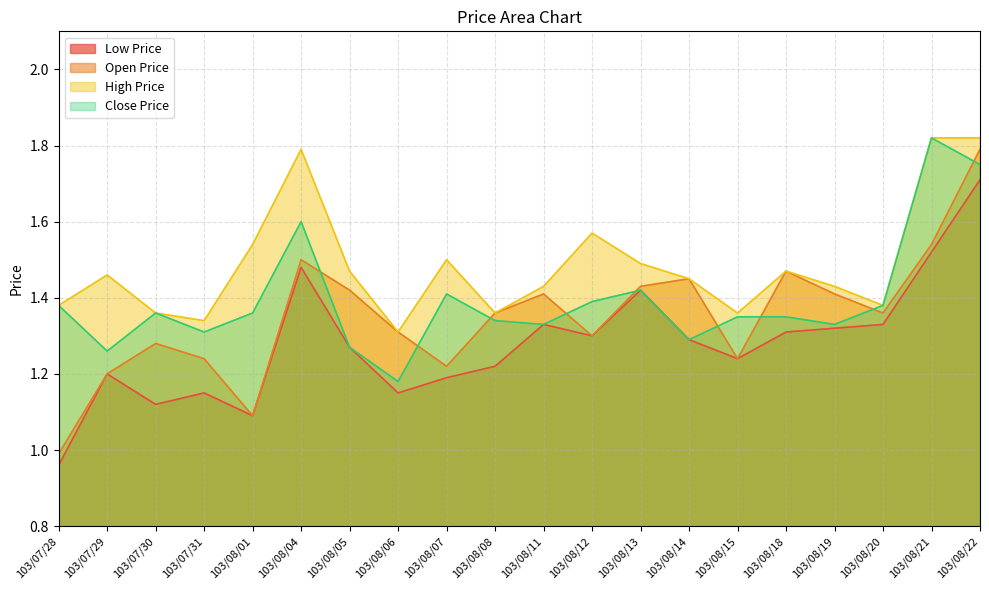

What is the difference between the maximum and minimum values in the Low Price series?

0.8